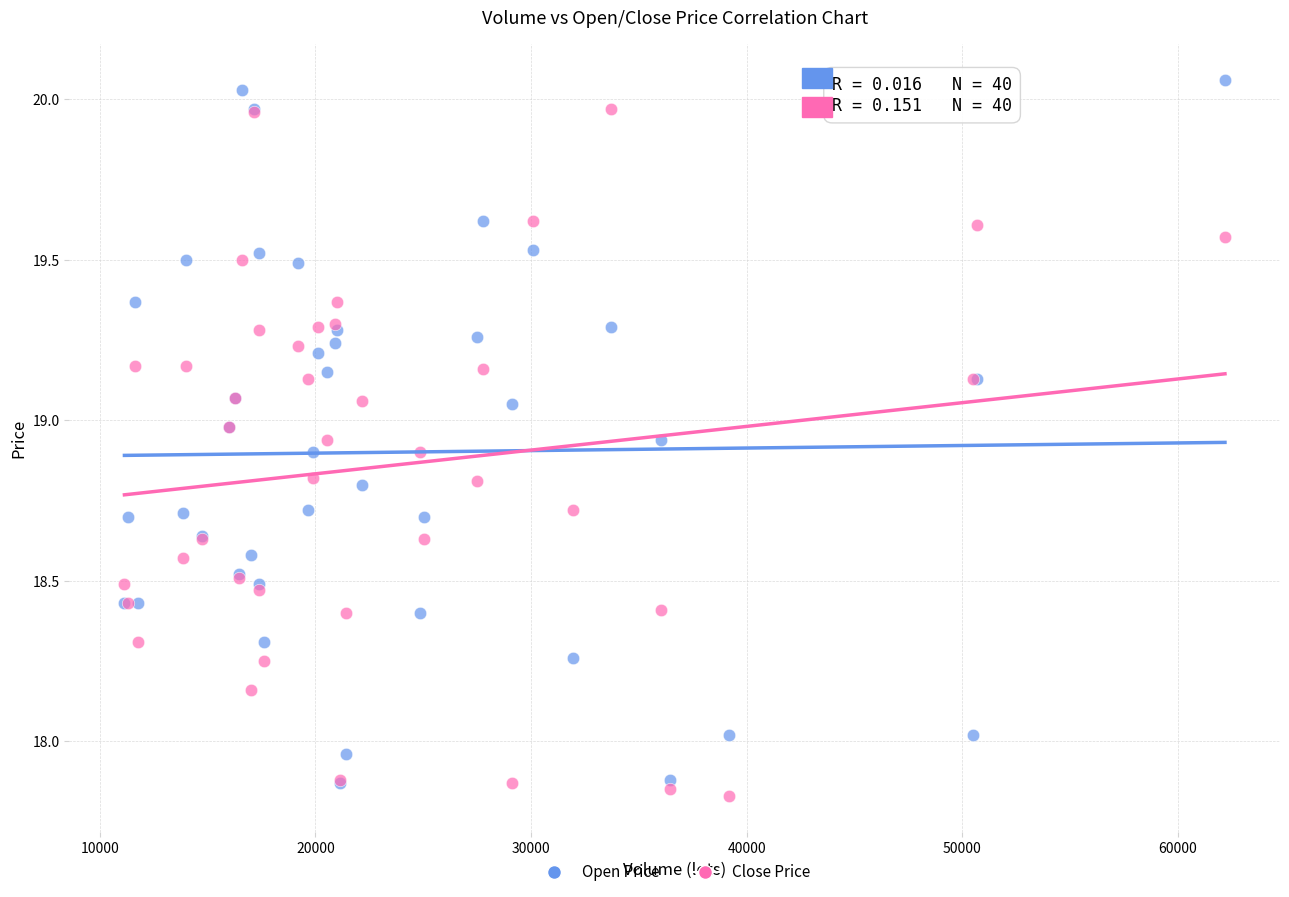

Which series reaches the minimum Y coordinate?

Close Price